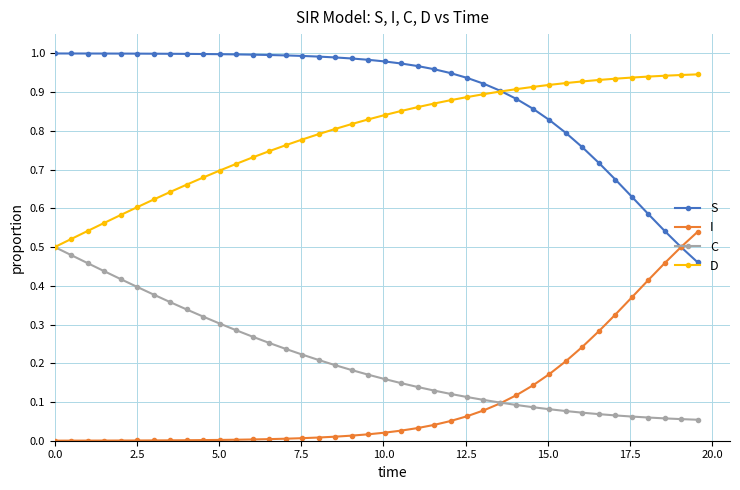

True or false: C and S intersect in this chart.

False